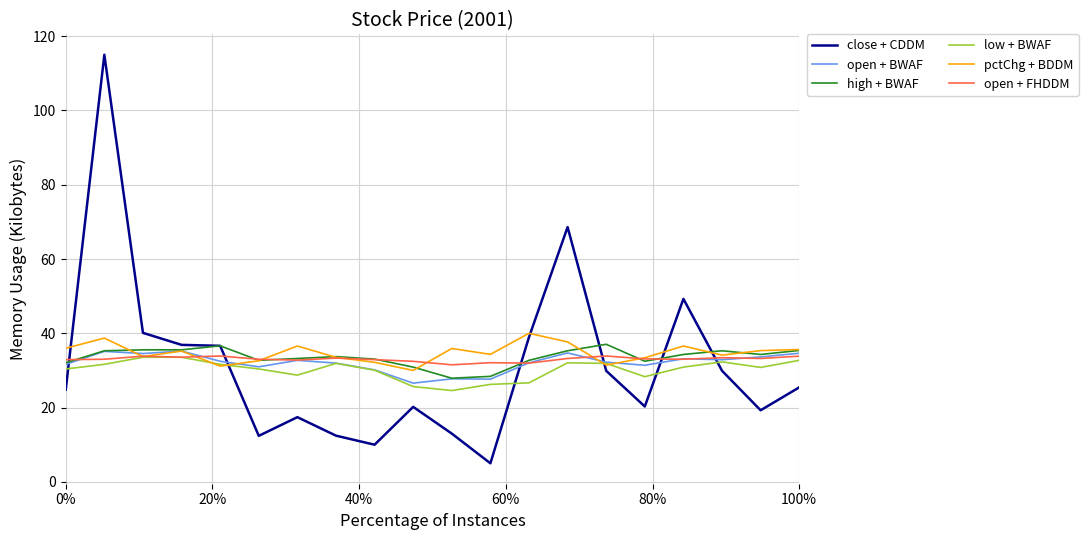

What is the smallest value displayed?

5.0